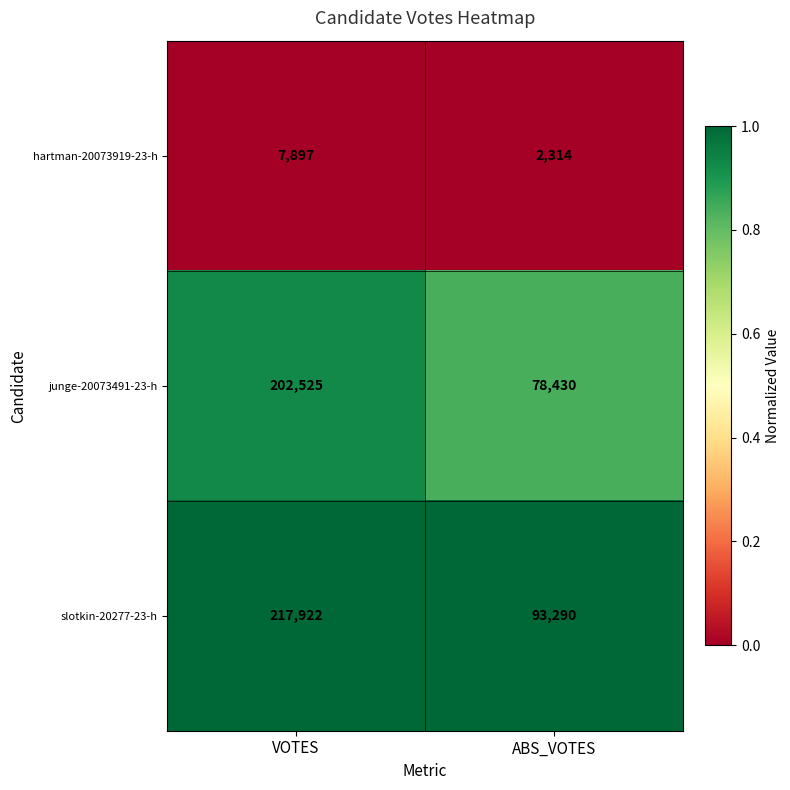

Reading left to right, what are all the values shown in this chart?

hartman-20073919-23-h: VOTES=7897	ABS_VOTES=2314
junge-20073491-23-h: VOTES=202525	ABS_VOTES=78430
slotkin-20277-23-h: VOTES=217922	ABS_VOTES=93290